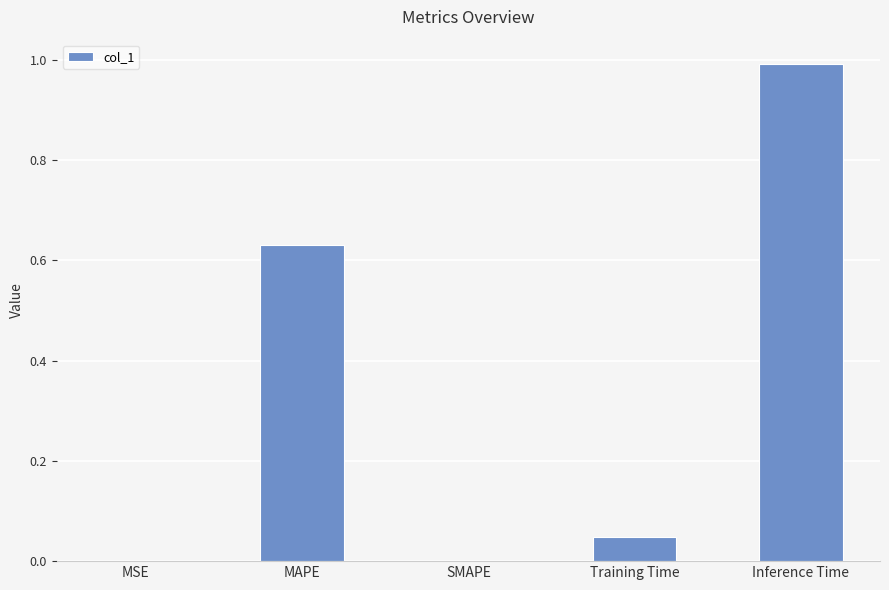

At which category does the chart reach its peak across all series?

Inference Time